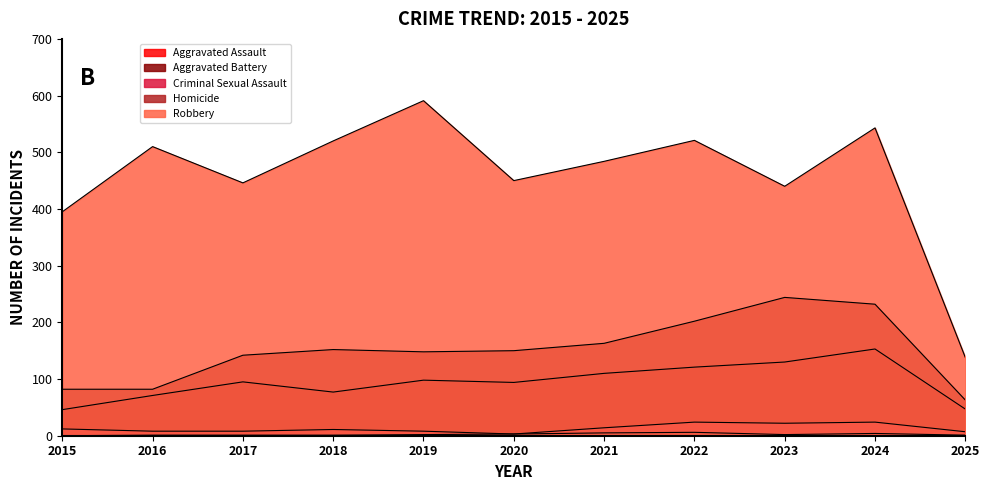

Is the value of Criminal Sexual Assault at 2025 greater than the value of Aggravated Battery at 2020?

No